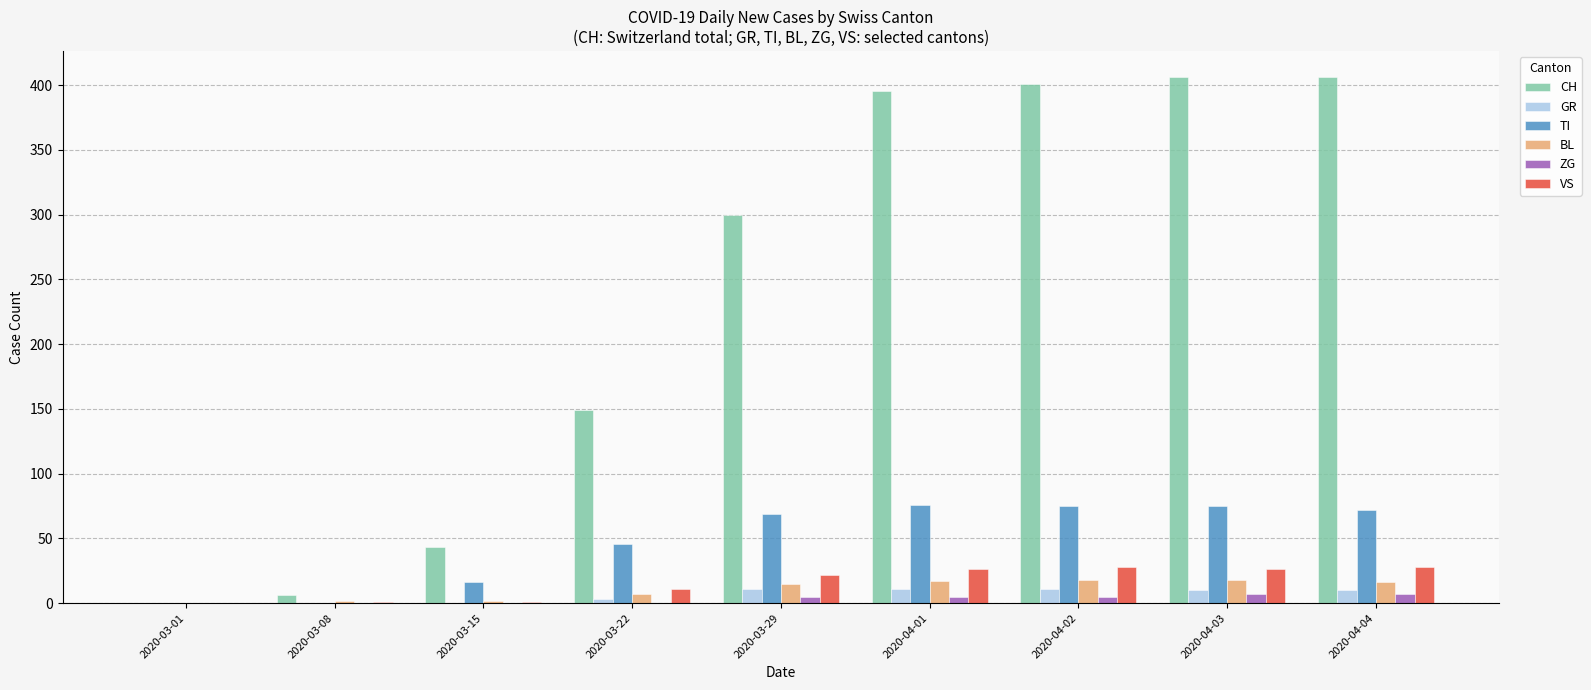

Which series changed the most between 2020-03-15 and 2020-04-01?

CH